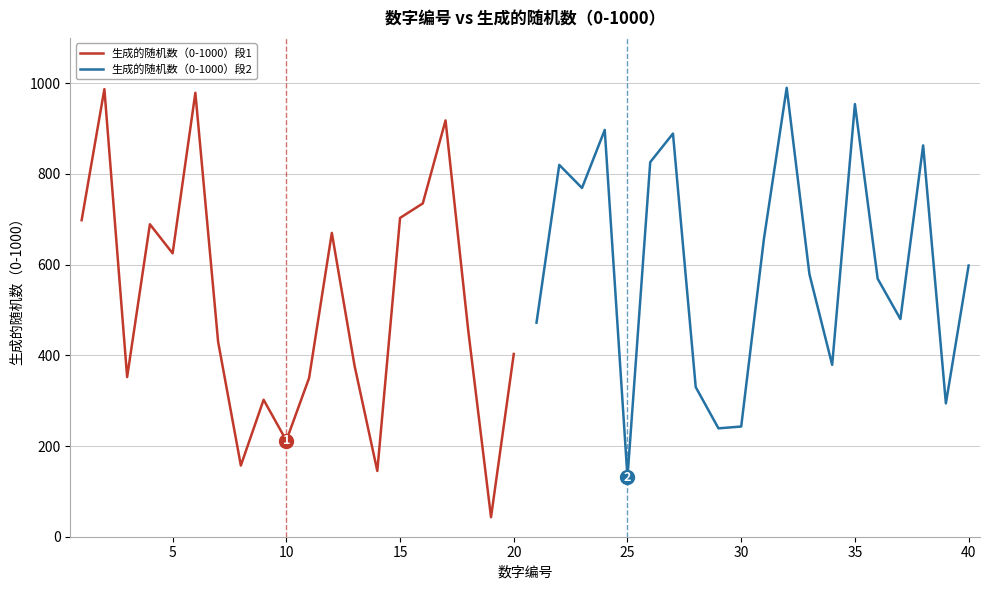

The 生成的随机数（0-1000）段2 series shows 69 at 25. True or false?

False